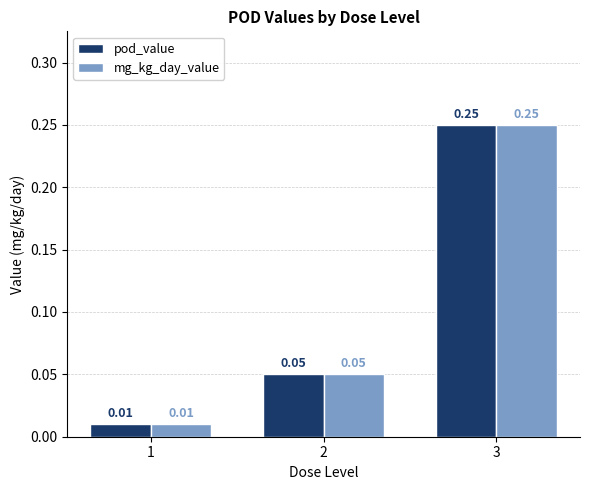

Rank the categories by mg_kg_day_value value from highest to lowest.

3, 2, 1